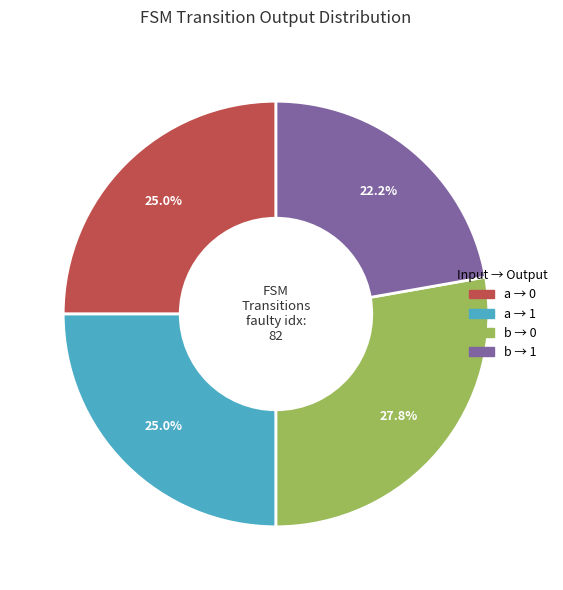

Is there any slice that represents more than half of the pie?

No